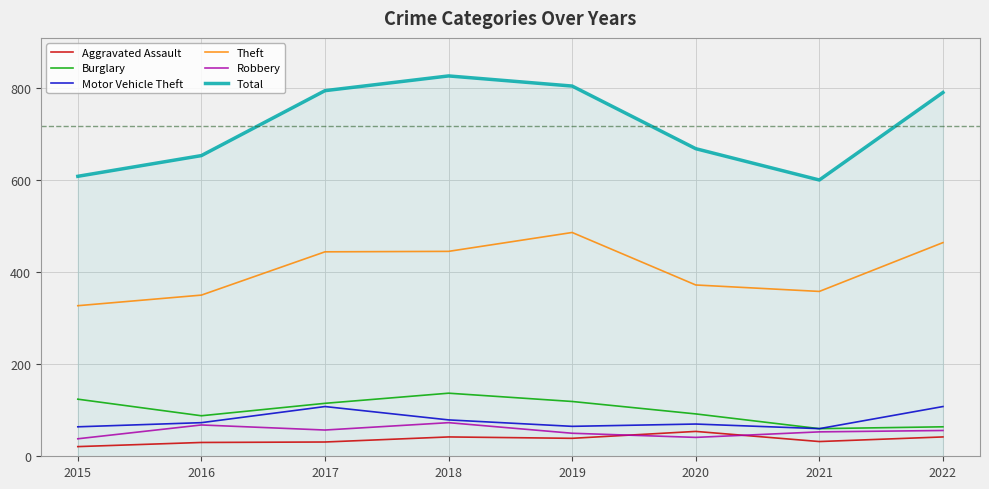

What are all the series names shown in the legend?

Aggravated Assault, Burglary, Motor Vehicle Theft, Theft, Robbery, Total